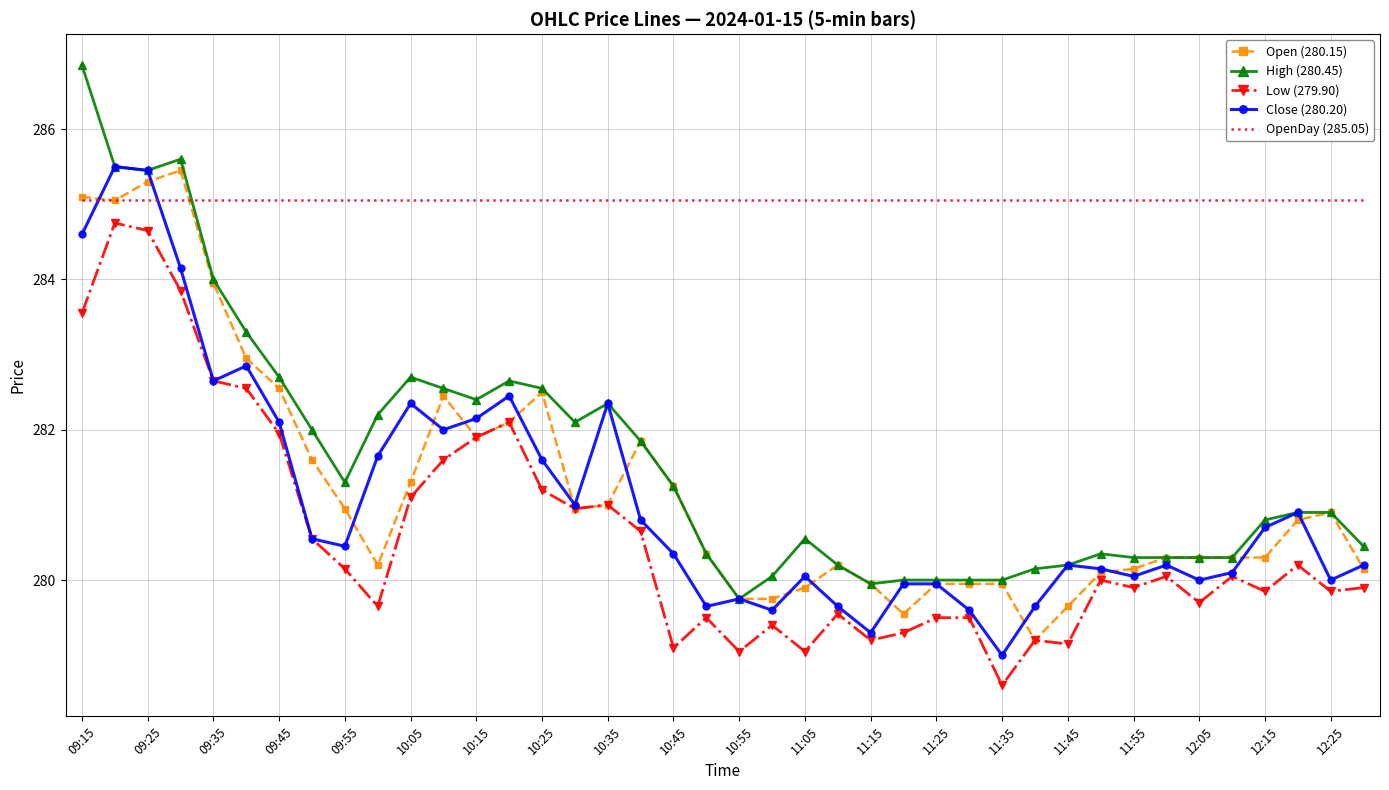

Which series has the widest spread of values?

High (280.45)